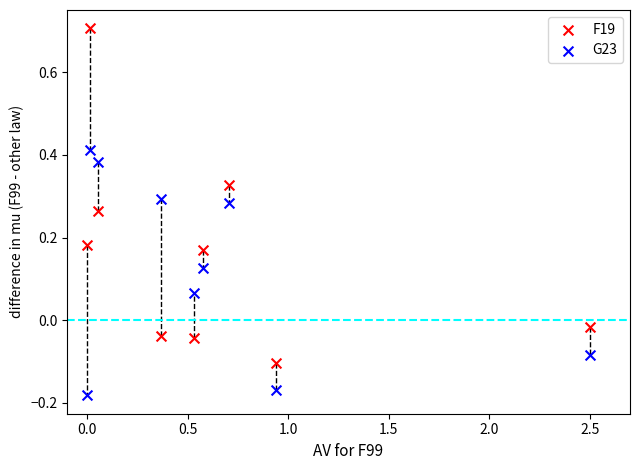

Which series reaches the minimum Y coordinate?

G23